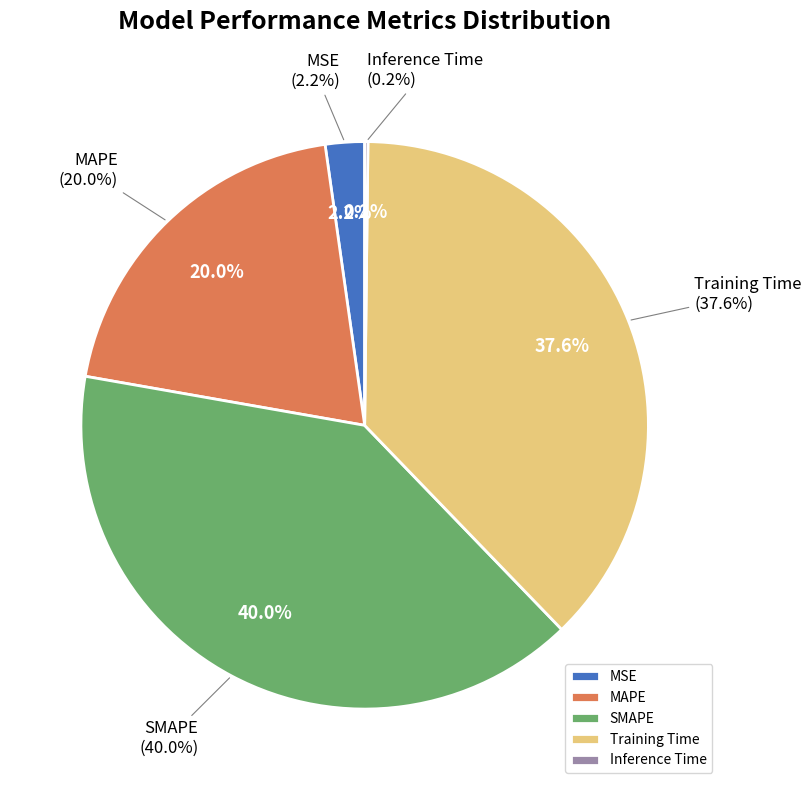

Combined, what portion of the pie is SMAPE and Training Time?

77.6%